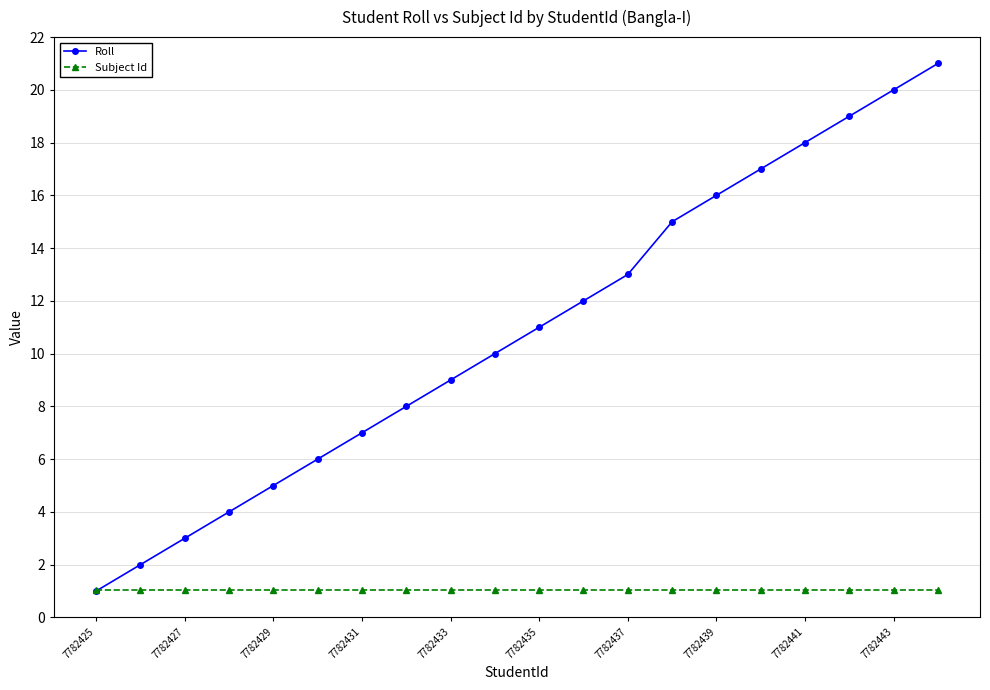

Does the chart have visible grid lines?

Yes